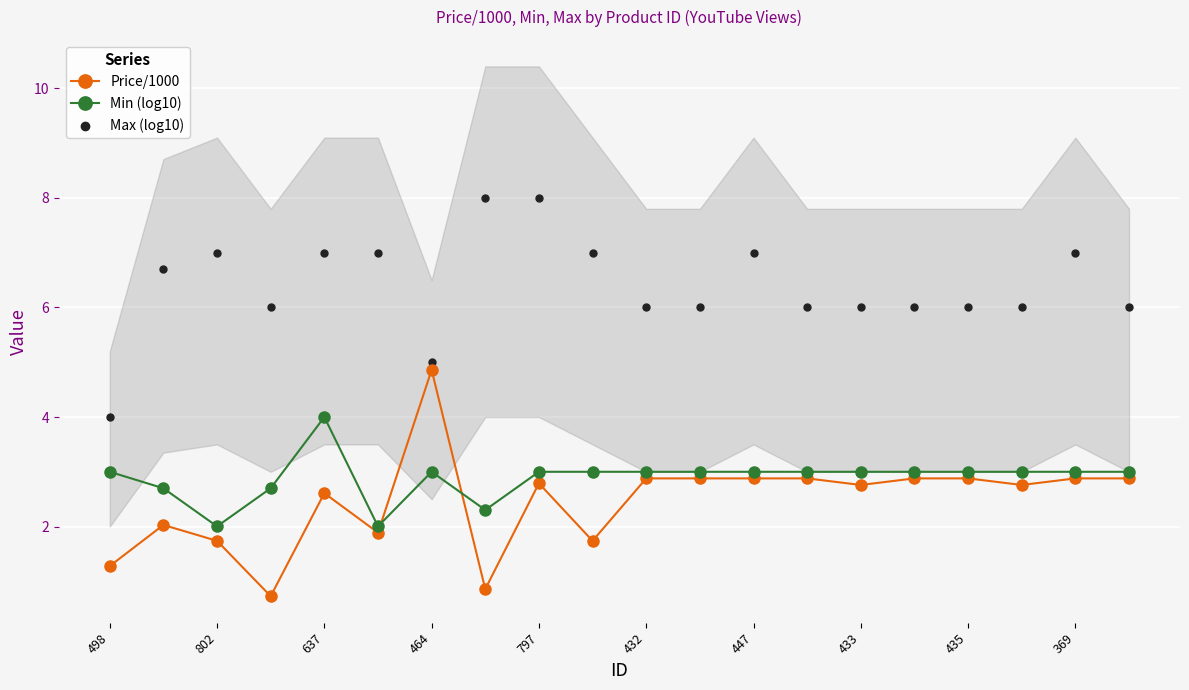

Is the value of Price/1000 at 13 greater than the value of Max (log10) at 498?

No